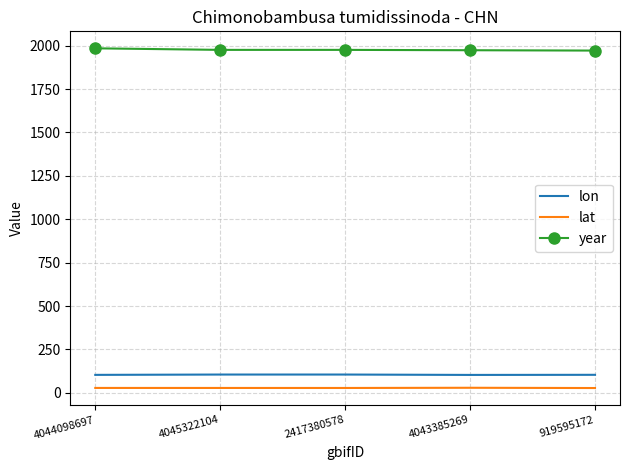

Count the number of categories in the chart.

5